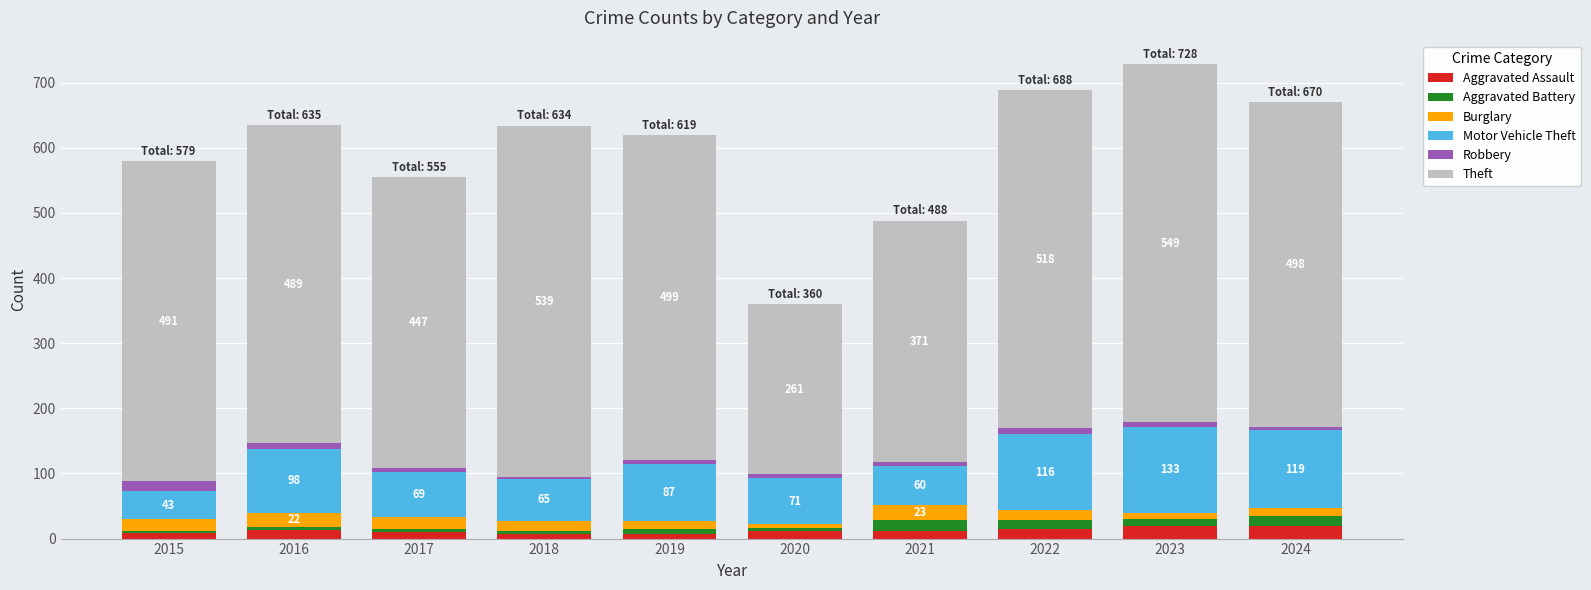

How many categories are shown in the chart?

10